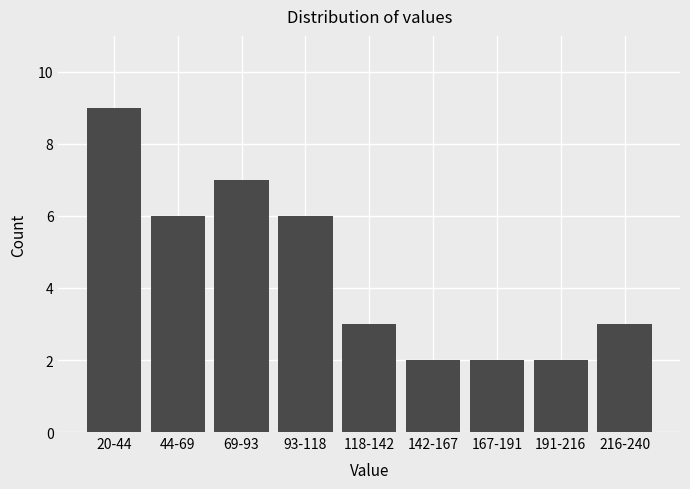

Reading left to right, transcribe all the data shown in this chart.

9	6	7	6	3	2	2	2	3